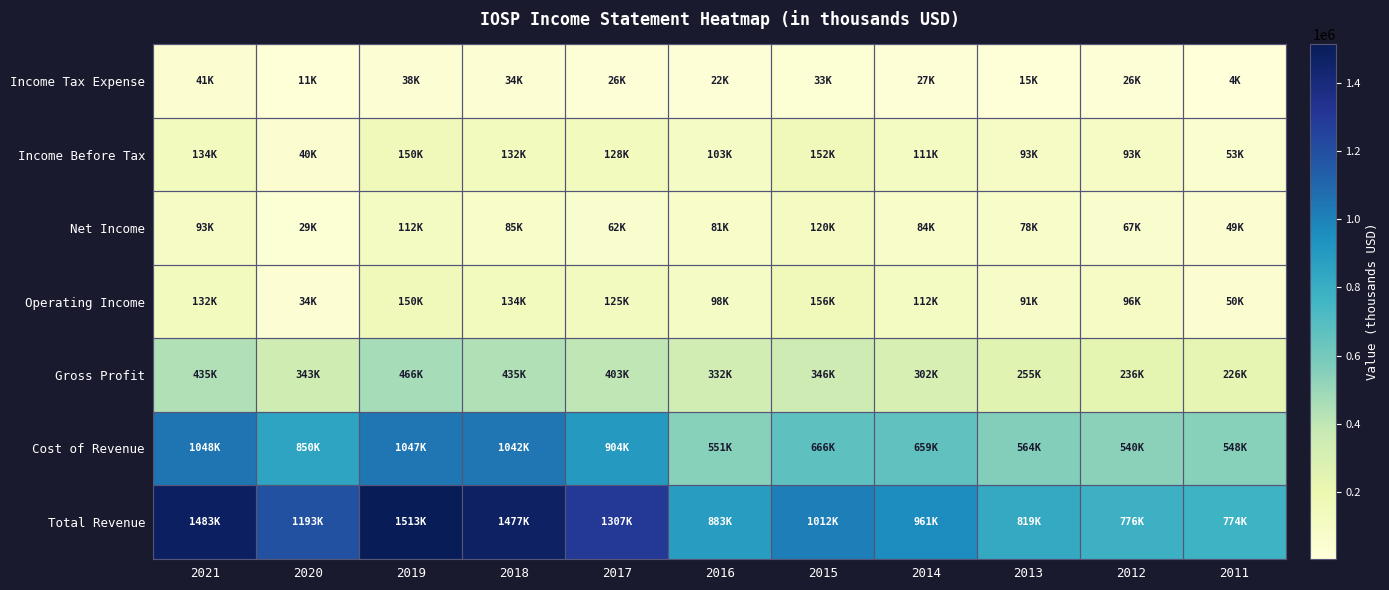

Between 2019 and 2018, which is larger?

2019